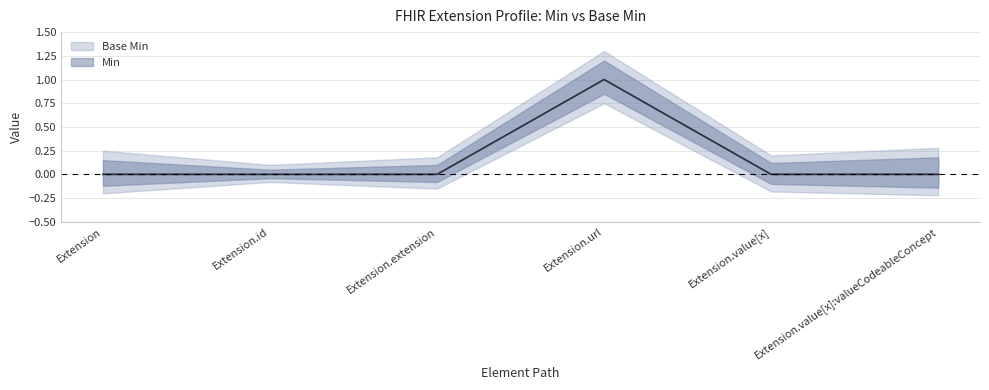

Is it true that Base Min equals 0 at Extension?

True